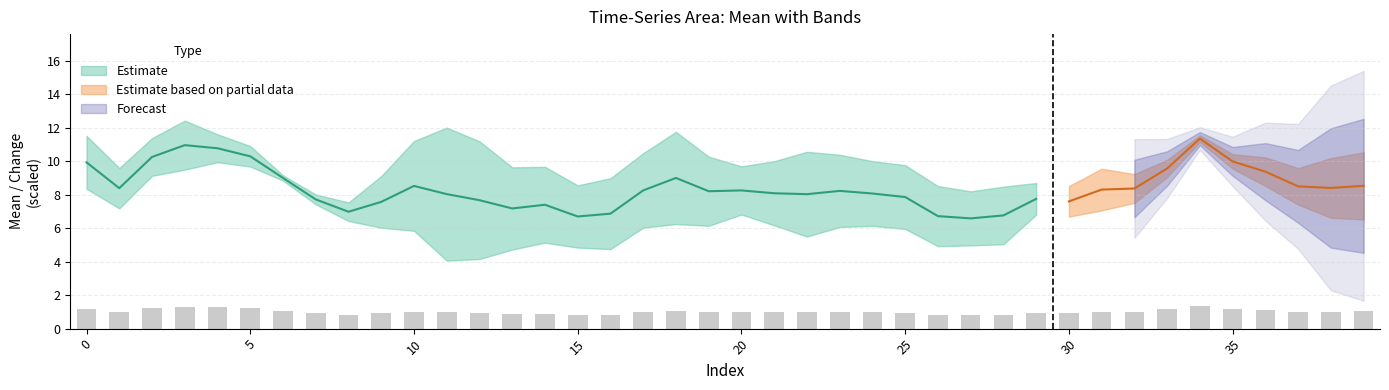

The value of chg at 16 is 9.1. True or false?

True